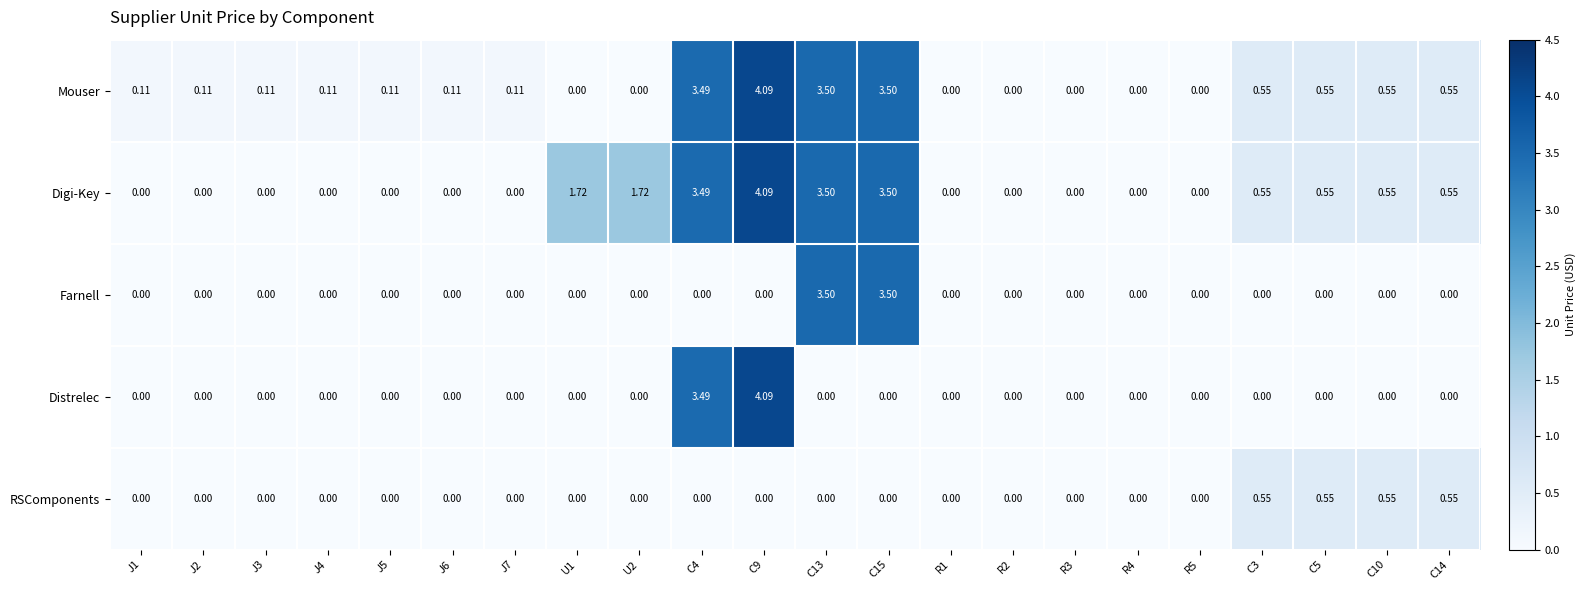

Is the value of Digi-Key at C3 greater than the value of Farnell at C3?

Yes